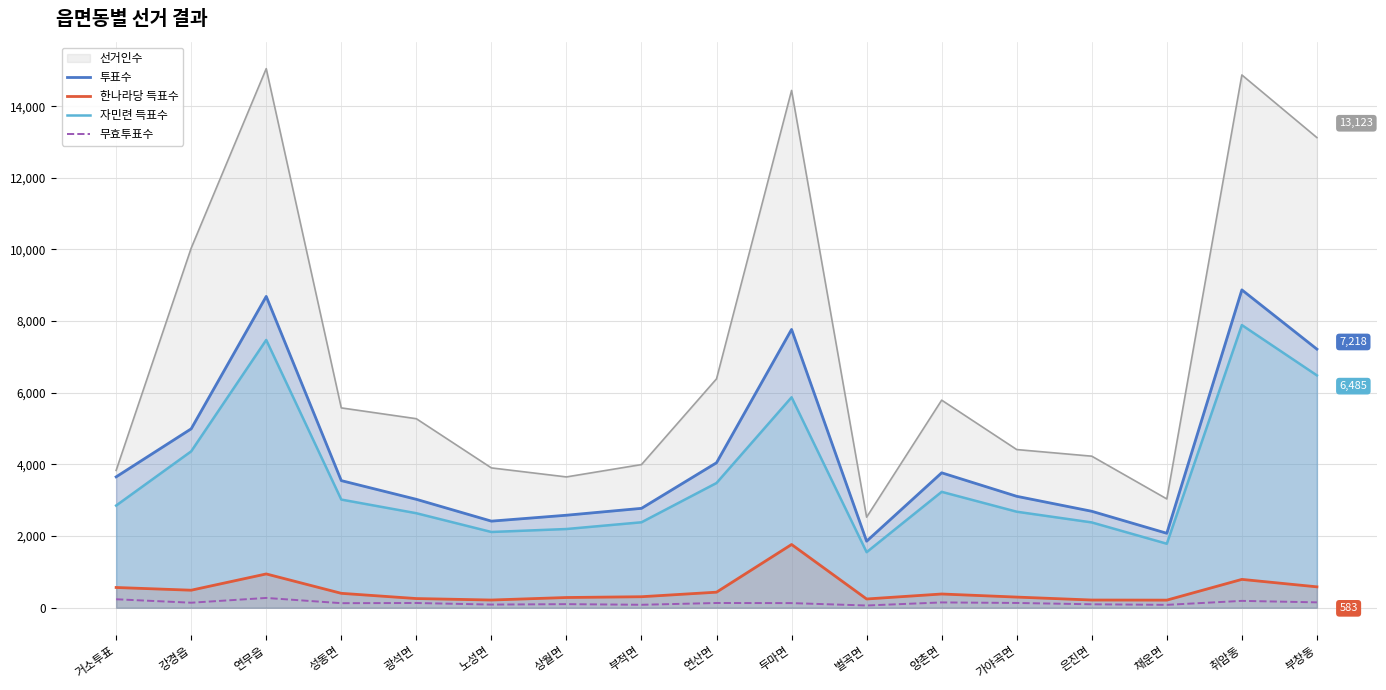

The 자민련 득표수 series shows 1551 at 벌곡면. True or false?

True